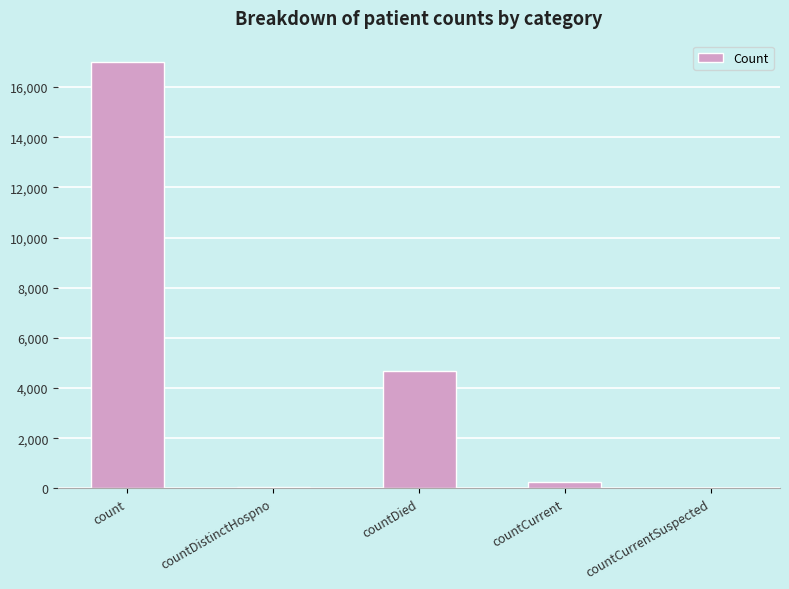

What is the greatest value displayed?

17003